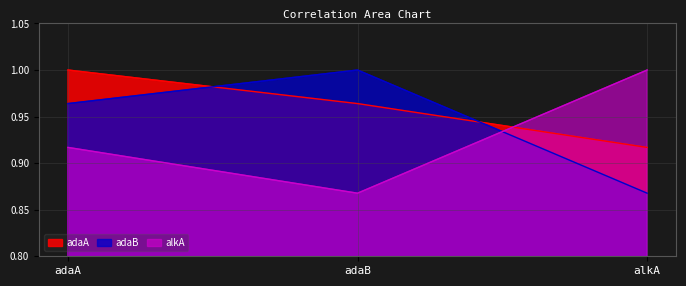

What are all the series names shown in the legend?

adaA, adaB, alkA